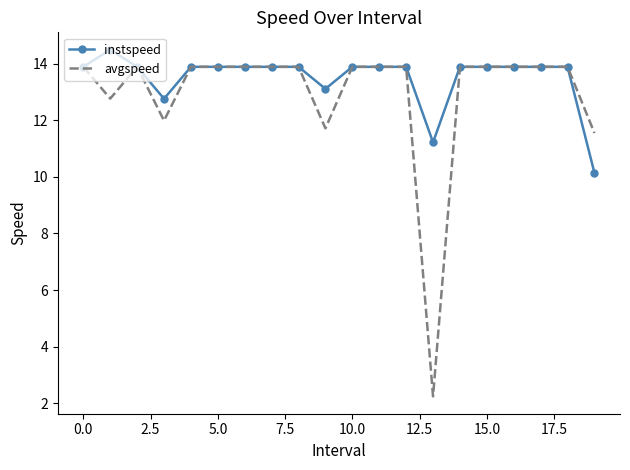

Which series has the largest range (max minus min)?

avgspeed